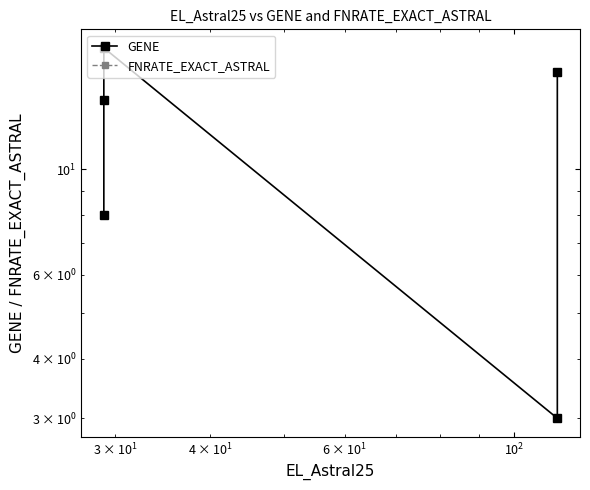

At how many categories does at least one series exceed 15?

2